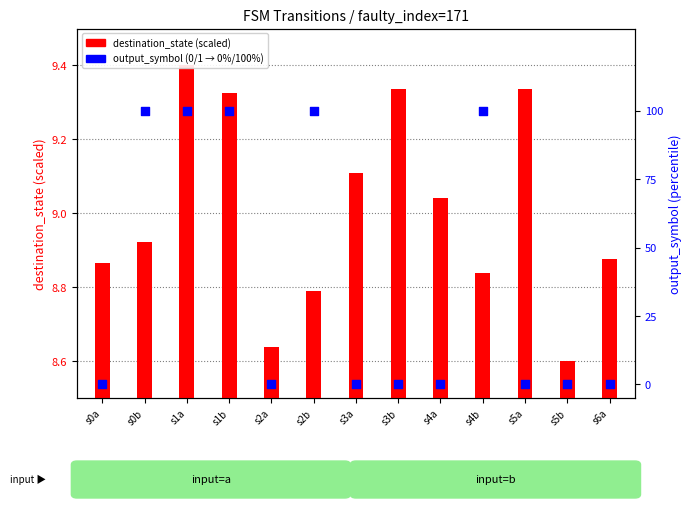

Which series has the widest spread of Y values?

output_symbol % (0 or 100)